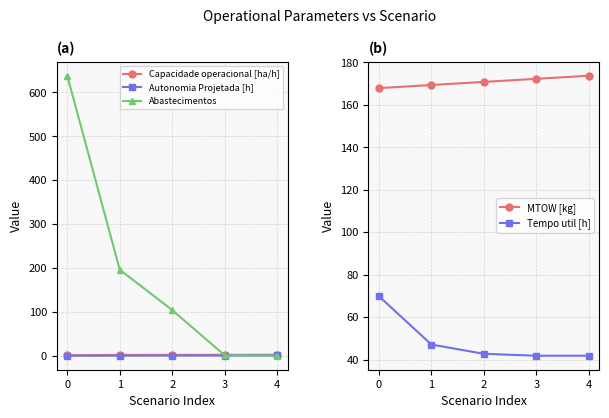

True or false: MTOW [kg] has more than 2 points higher than both neighbors.

False